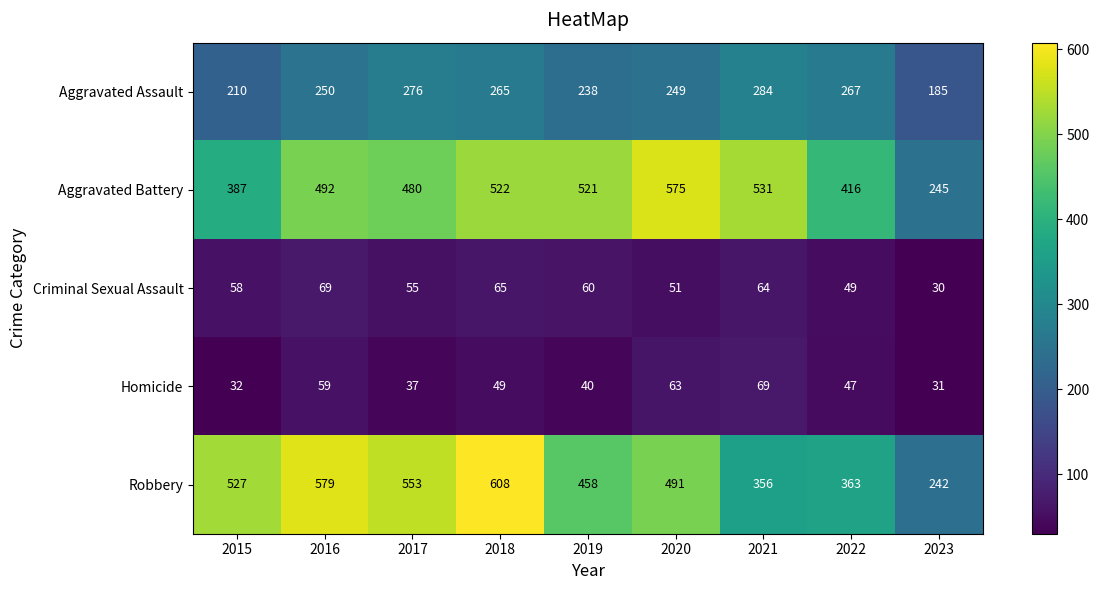

At which category does the chart reach its minimum across all series?

2023